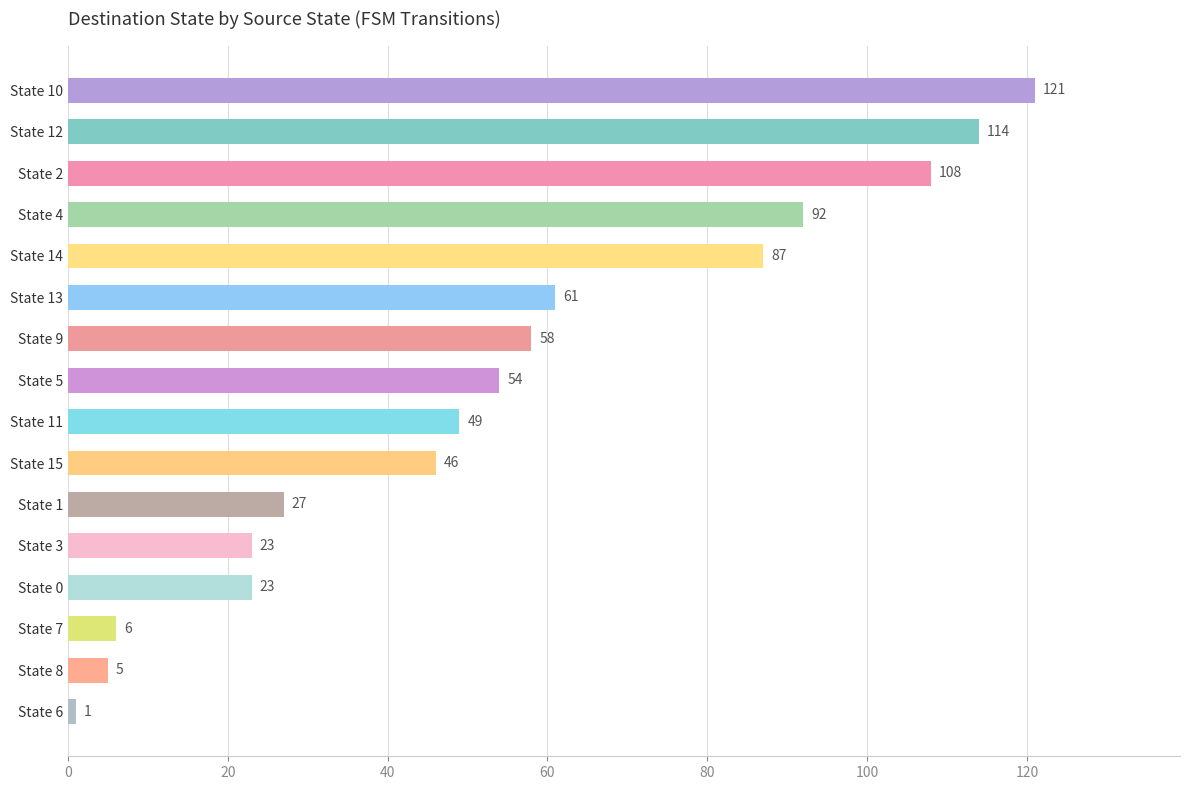

What is the maximum value shown in the chart?

121